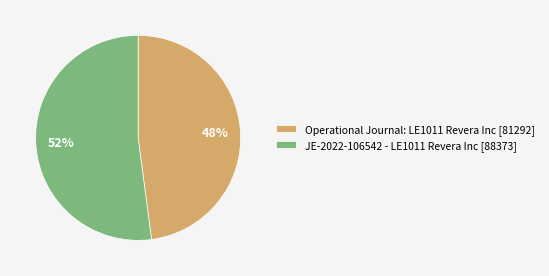

Does JE-2022-106542 - LE1011 Revera Inc [88373] account for over 50% of the chart?

Yes